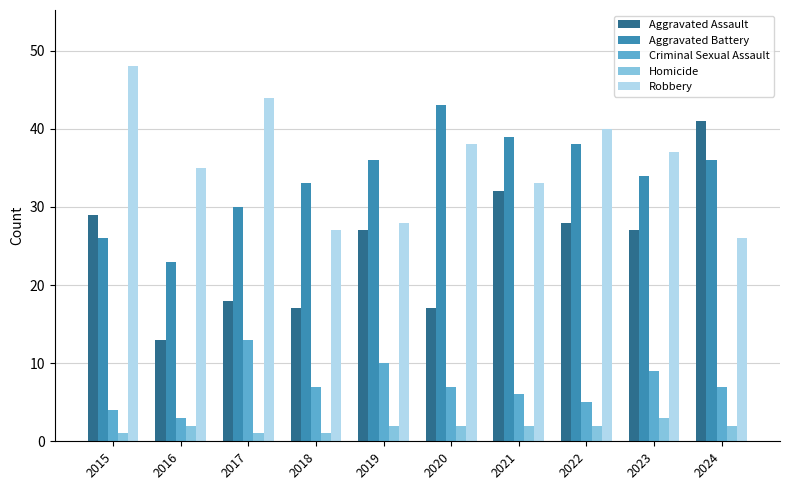

How many series are shown in this chart?

5